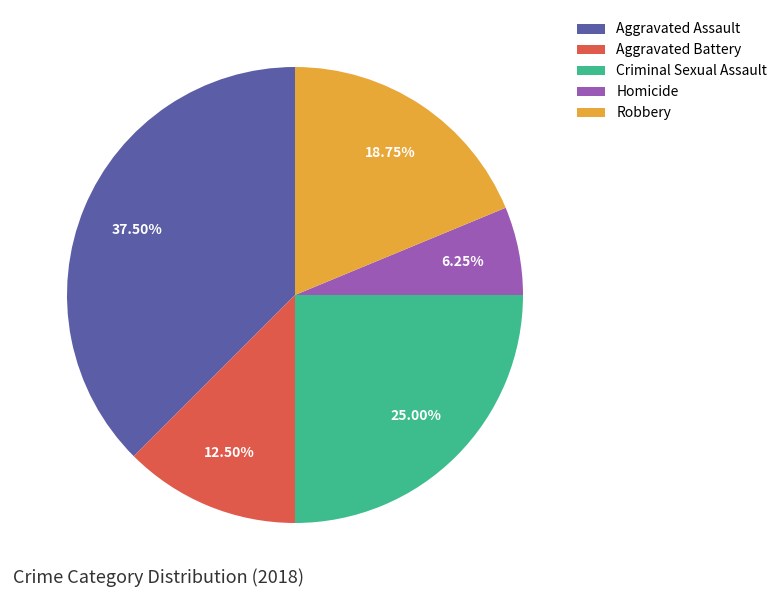

To the nearest percent, what percentage of the pie is Criminal Sexual Assault?

25%